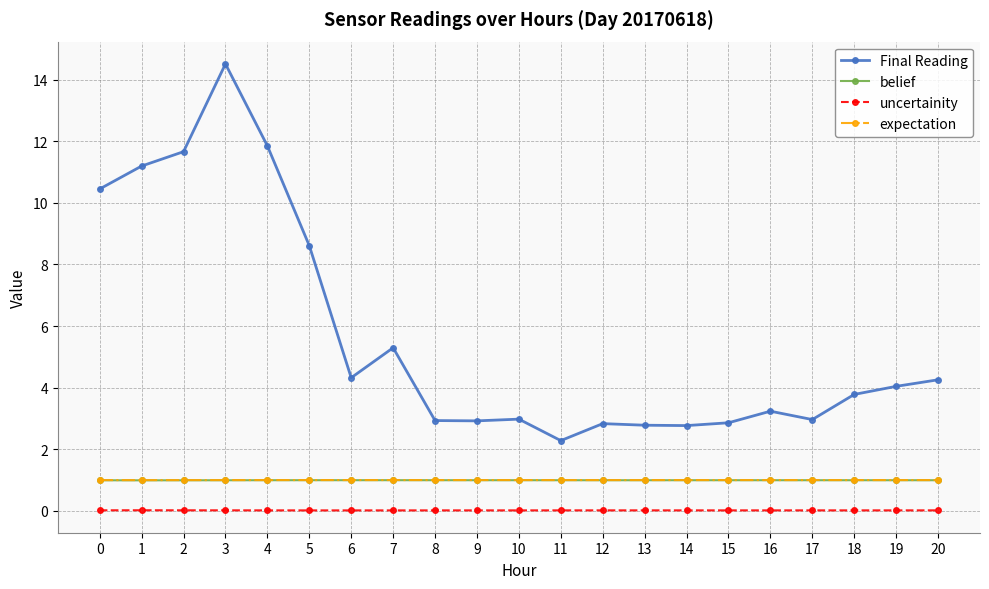

Is this an area chart (filled region under the line)?

No